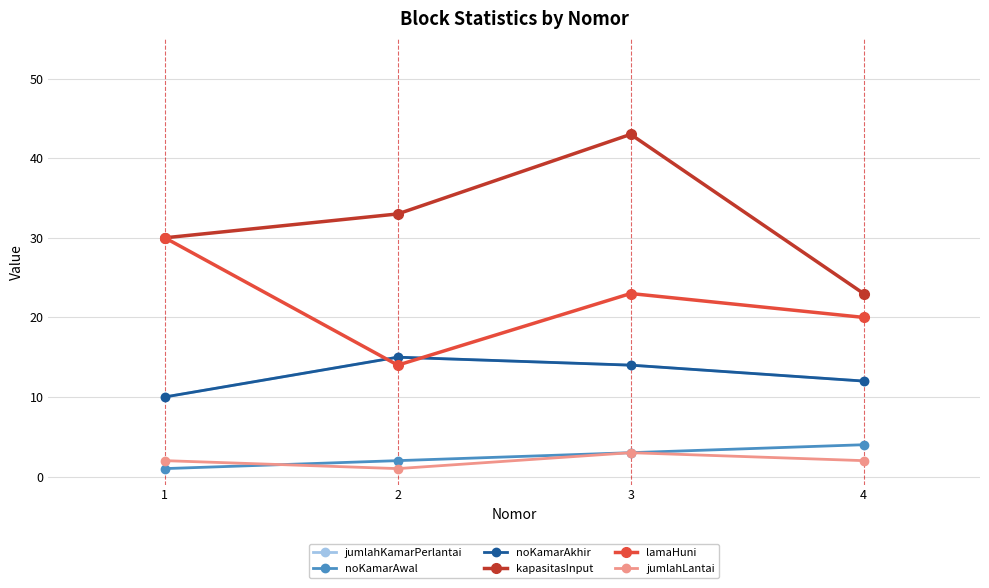

Read the noKamarAkhir value at 1.

10